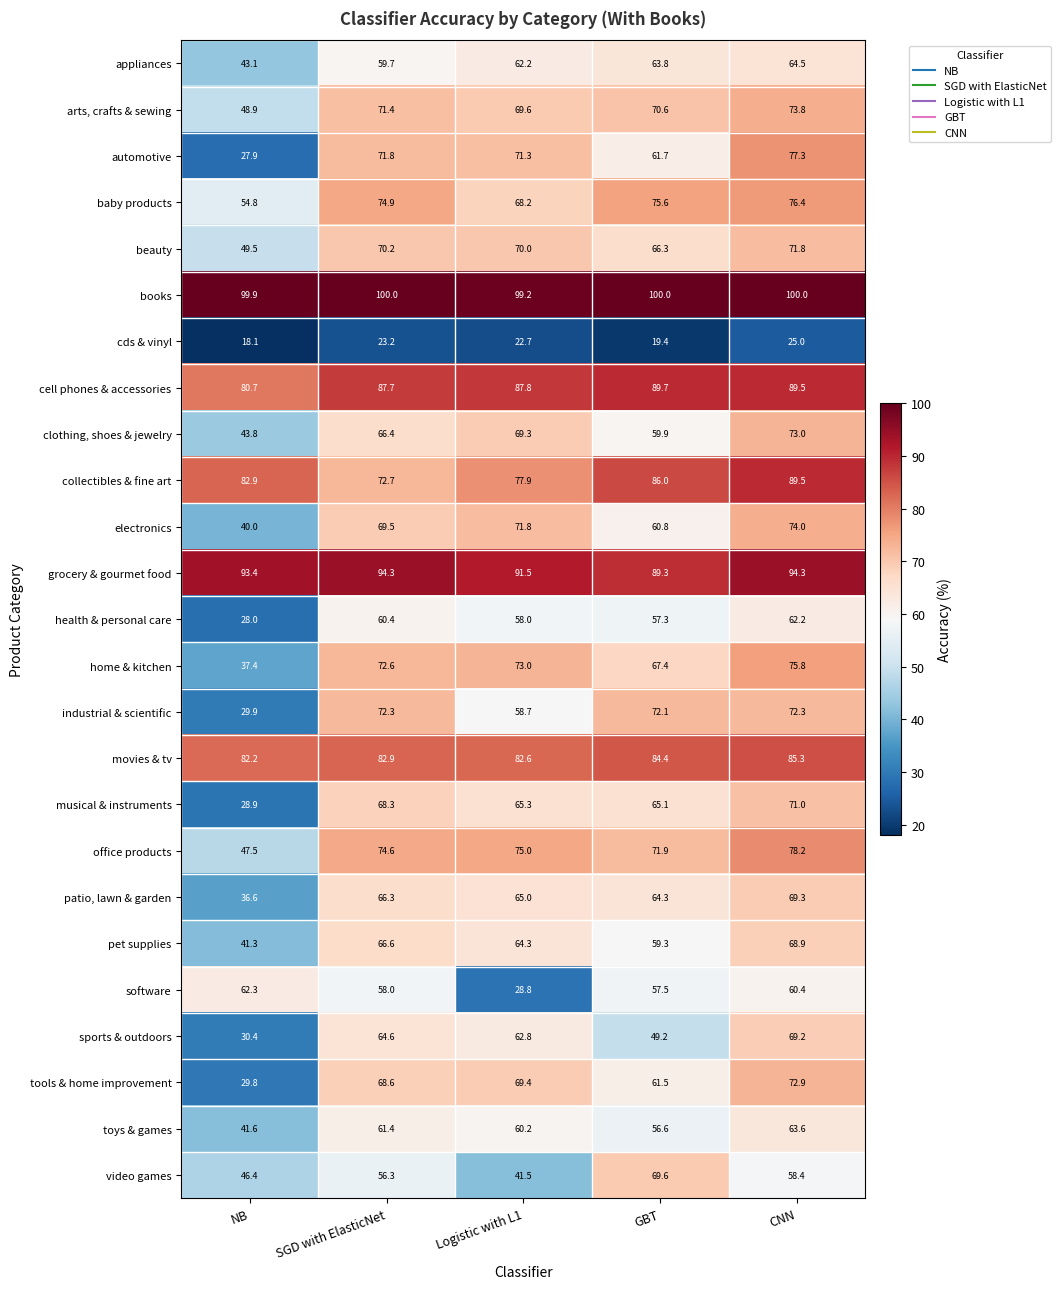

What is the sum of all patio, lawn & garden values?

301.5